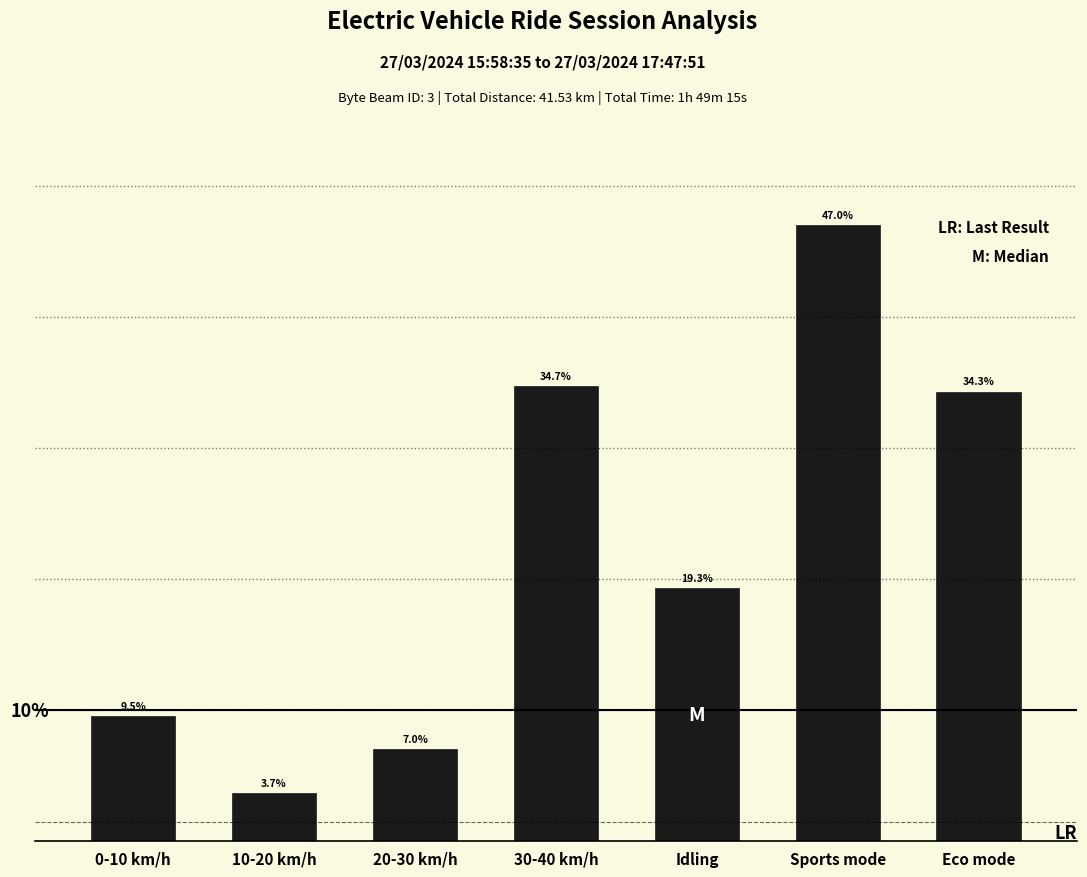

Where is the data nearest to the value 25?

Idling